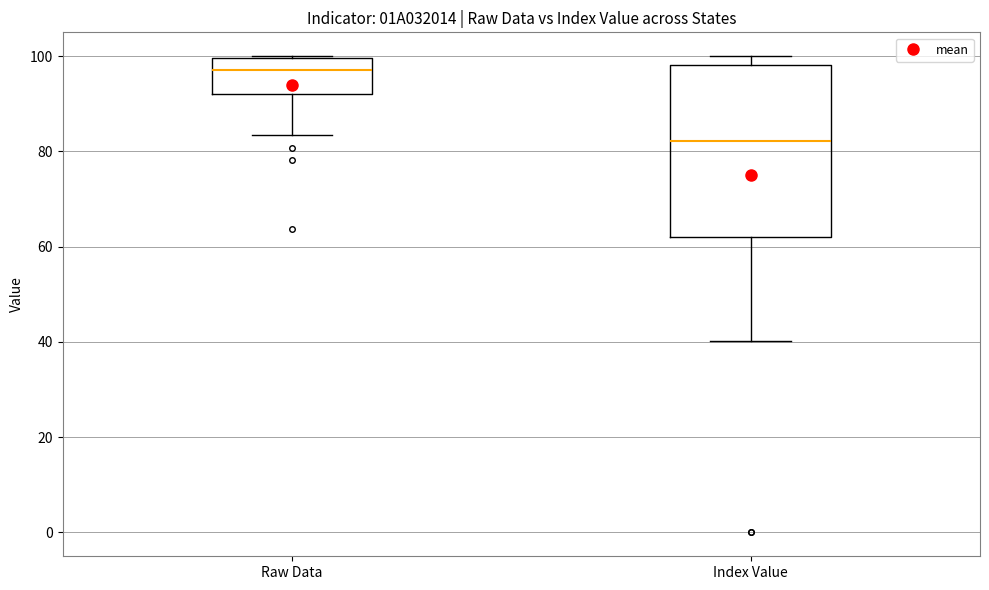

Reading left to right, transcribe this box plot: for each box, give where its median line is, the range the box spans, and where its two whiskers end, as read against the y-axis. The values are not printed on the chart, so give them approximately, as read against the axis.

Raw Data: median 98, box 92 to 100, whiskers 84 to 100
Index Value: median 82, box 62 to 98, whiskers 40 to 100